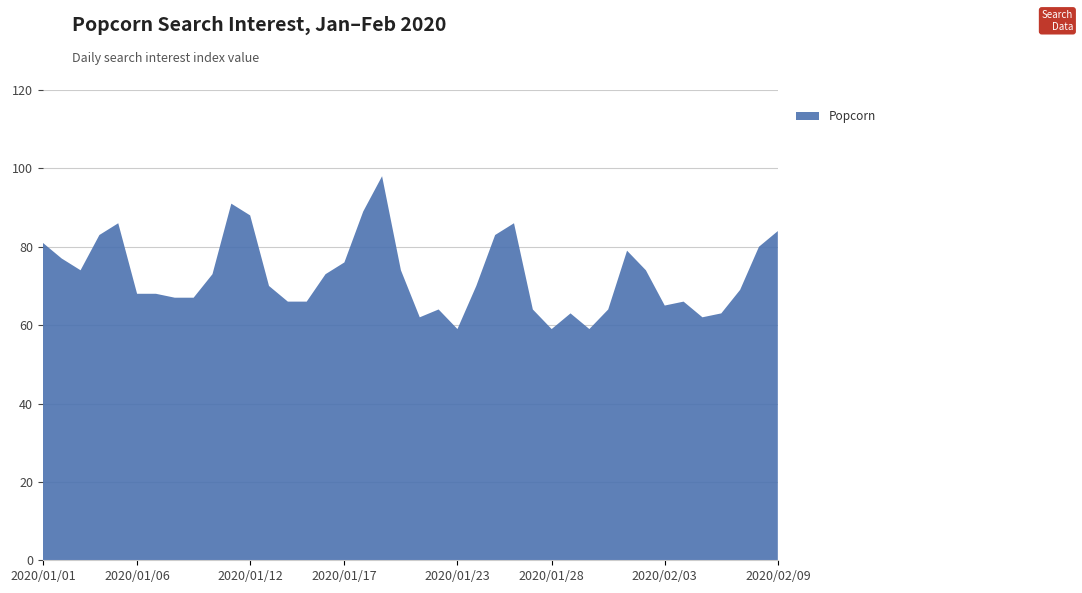

Reading left to right, transcribe all the data shown in this chart.

2020/01/01=81	2020/01/02=77	2020/01/03=74	2020/01/04=83	2020/01/05=86	2020/01/06=68	2020/01/07=68	2020/01/08=67	2020/01/09=67	2020/01/10=73	2020/01/11=91	2020/01/12=88	2020/01/13=70	2020/01/14=66	2020/01/15=66	2020/01/16=73	2020/01/17=76	2020/01/18=89	2020/01/19=98	2020/01/20=74	2020/01/21=62	2020/01/22=64	2020/01/23=59	2020/01/24=70	2020/01/25=83	2020/01/26=86	2020/01/27=64	2020/01/28=59	2020/01/29=63	2020/01/30=59	2020/01/31=64	2020/02/01=79	2020/02/02=74	2020/02/03=65	2020/02/04=66	2020/02/05=62	2020/02/06=63	2020/02/07=69	2020/02/08=80	2020/02/09=84